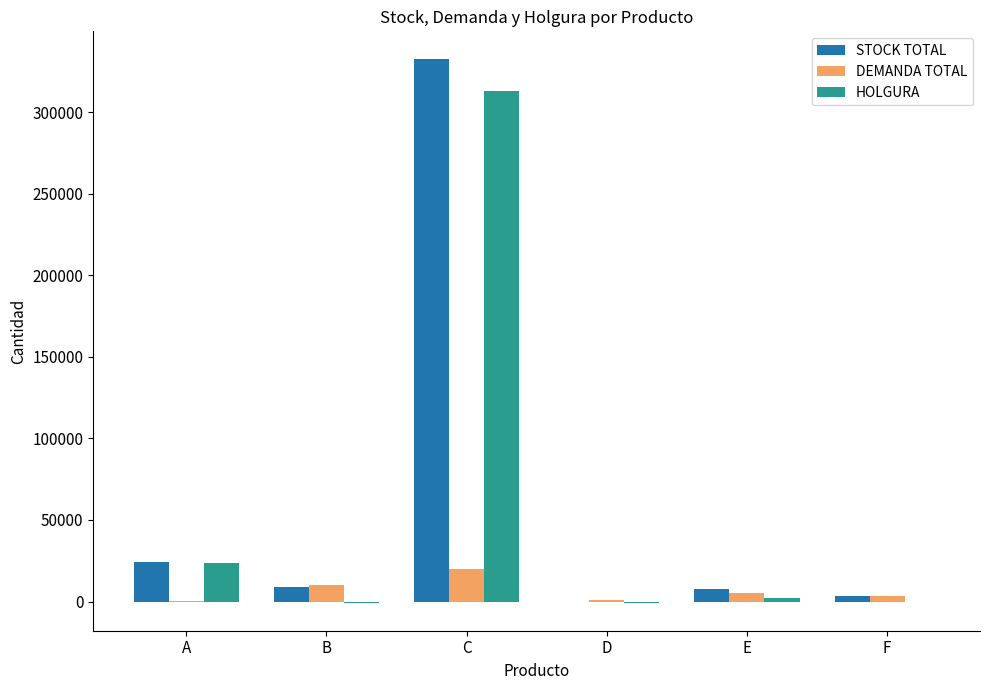

What is the greatest value displayed?

332875